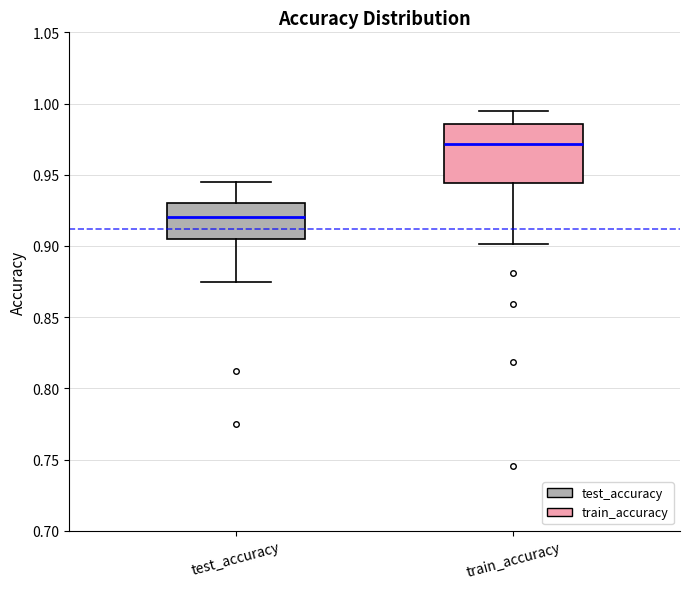

Which box is the tallest, from its lower edge to its upper edge?

train_accuracy